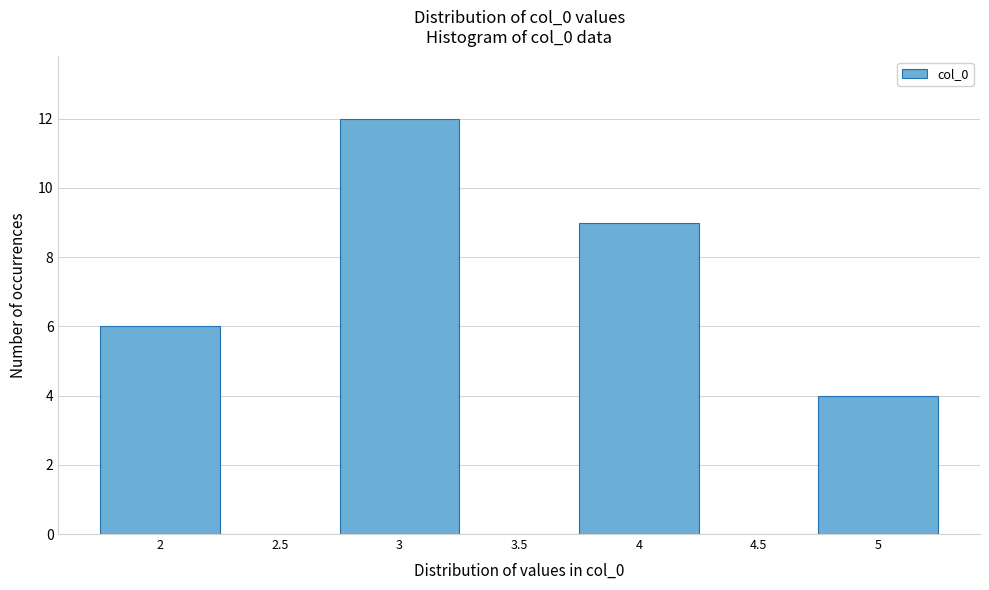

Which range on the x-axis has the tallest bar?

2.75 to 3.25